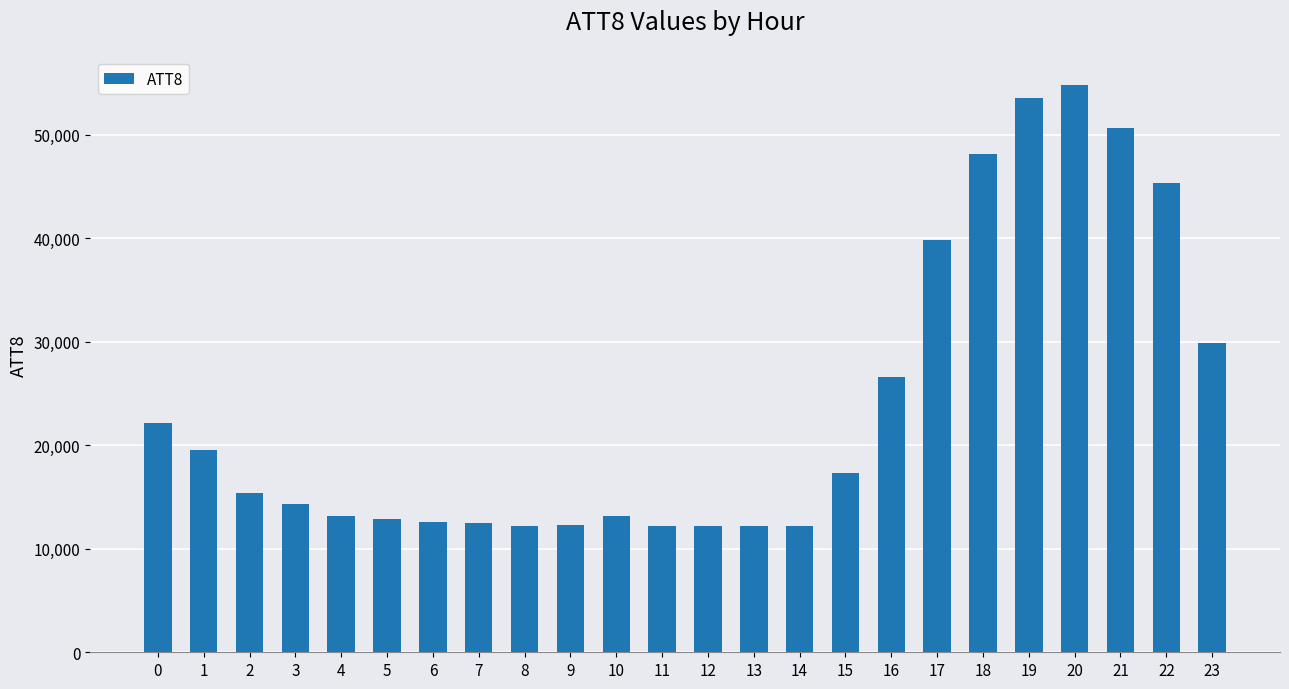

What is the change in value from 1 to 5?

-6600